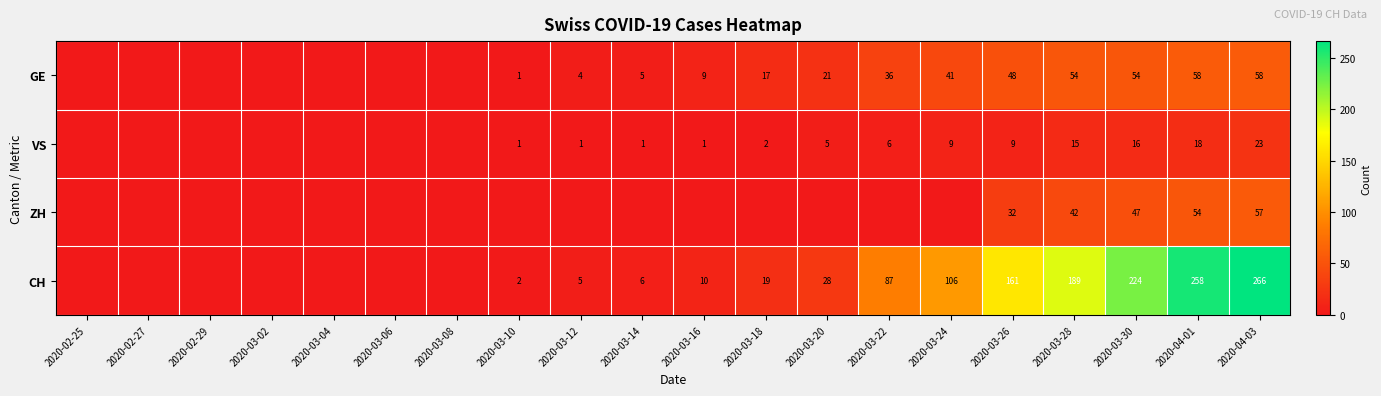

Is the value of ZH at 2020-04-01 greater than the value of VS at 2020-04-03?

Yes